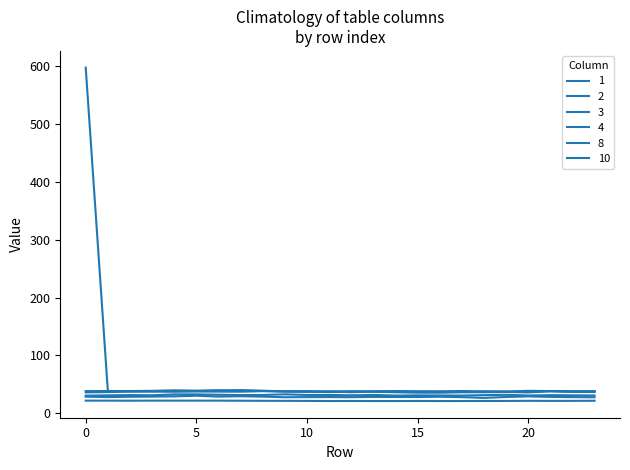

How many lines are shown in the chart?

6